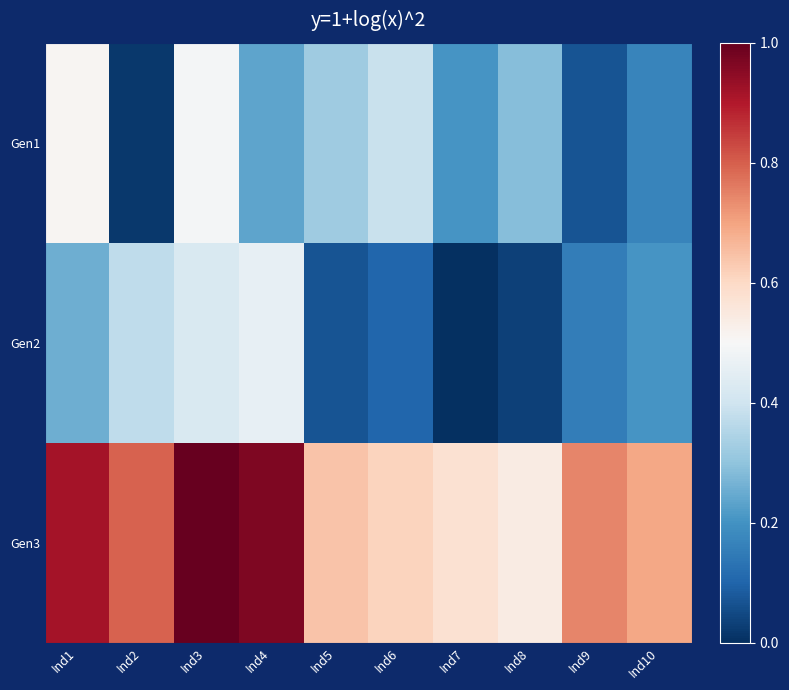

How many distinct data groups are displayed?

3